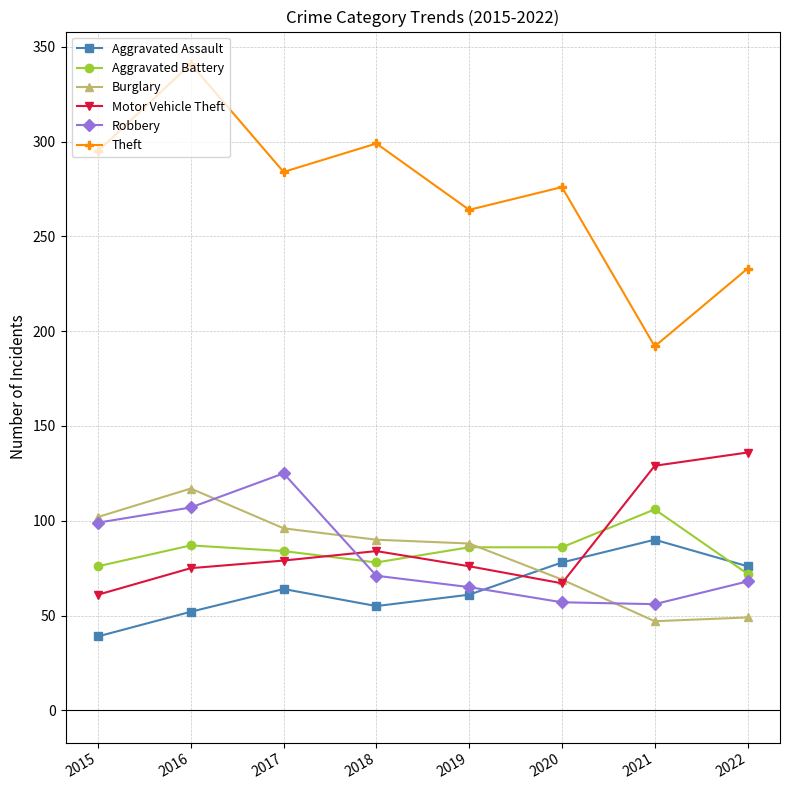

How many times do Aggravated Assault and Burglary cross each other?

1